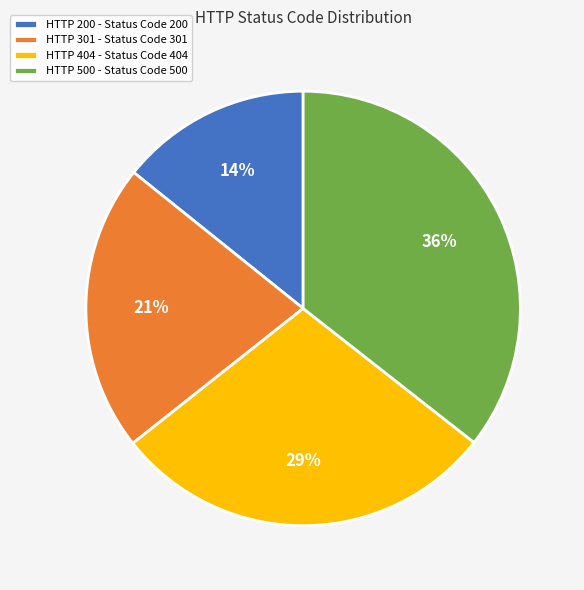

To the nearest percent, what is the average slice percentage?

25%